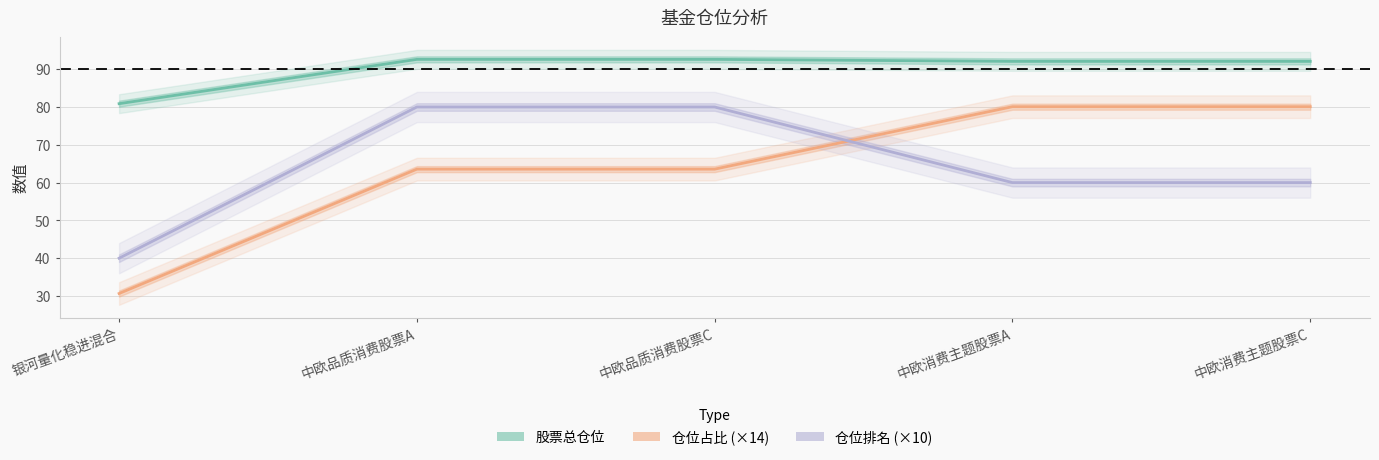

How many values in the 股票总仓位 series are below 92?

1